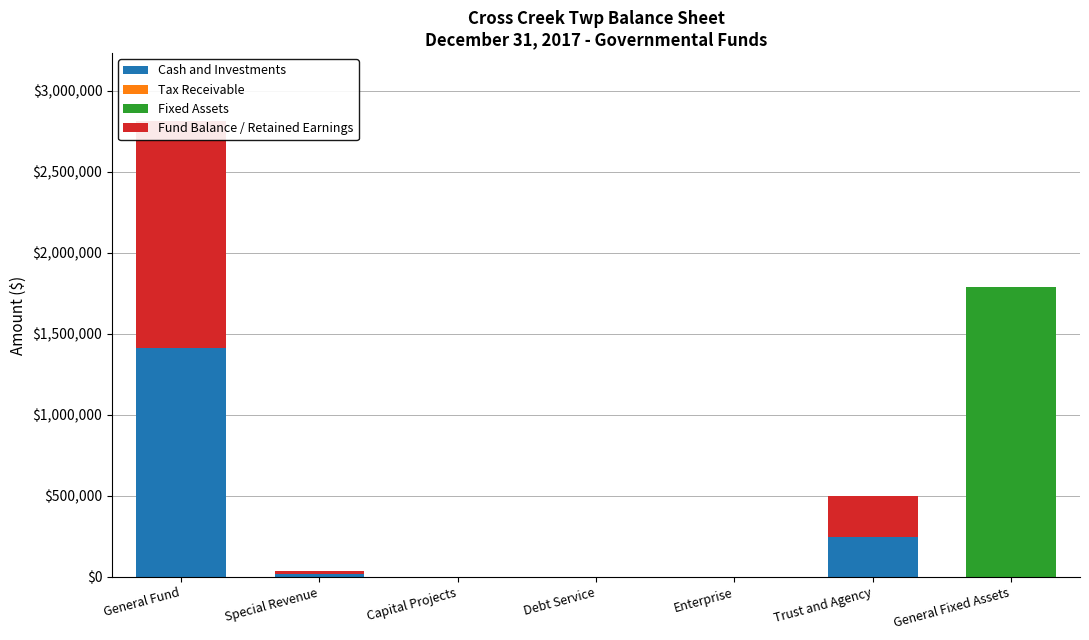

What position from the left is Enterprise?

5